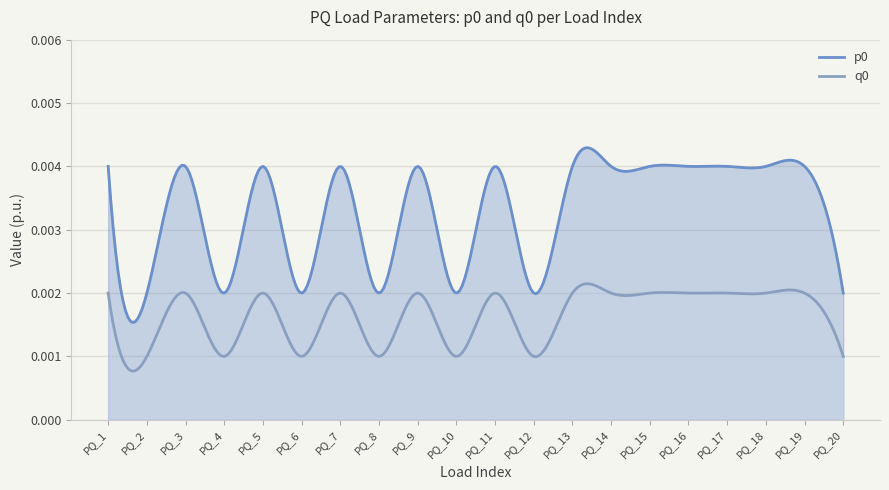

Which series has the largest total across all categories?

p0